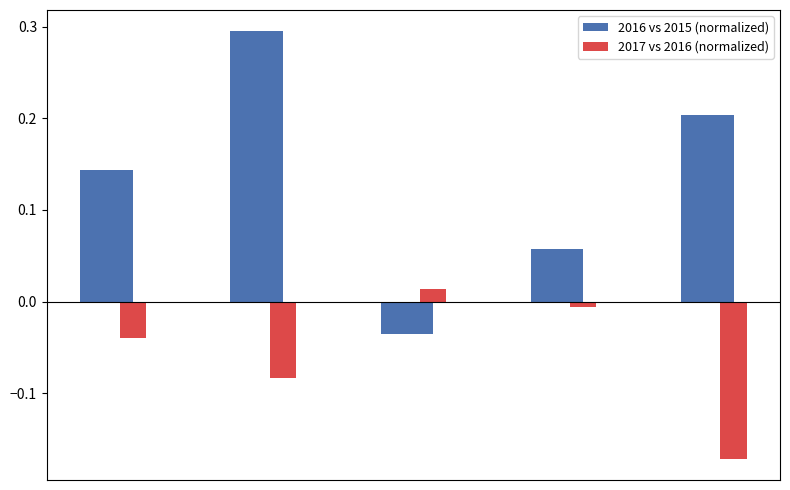

Which series has the largest range (max minus min)?

2016 vs 2015 (normalized)